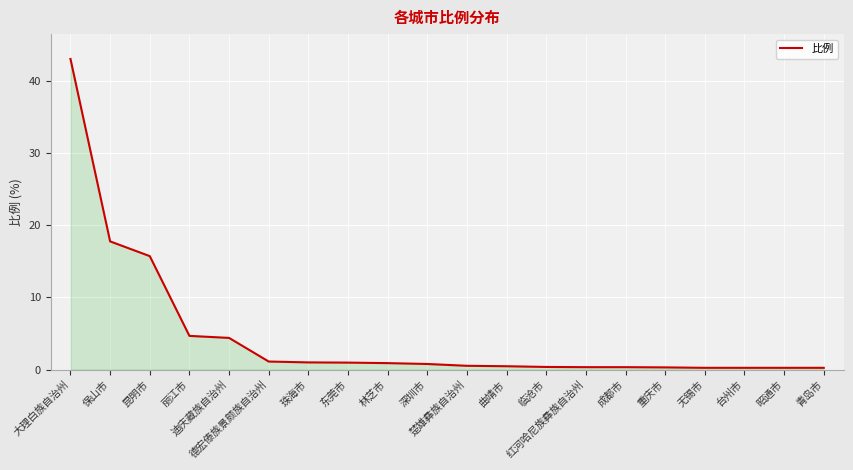

What is the sum of the values at 红河哈尼族彝族自治州 and 成都市?

0.7